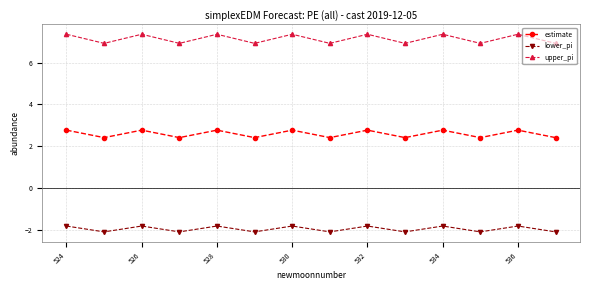

True or false: lower_pi and estimate intersect in this chart.

False